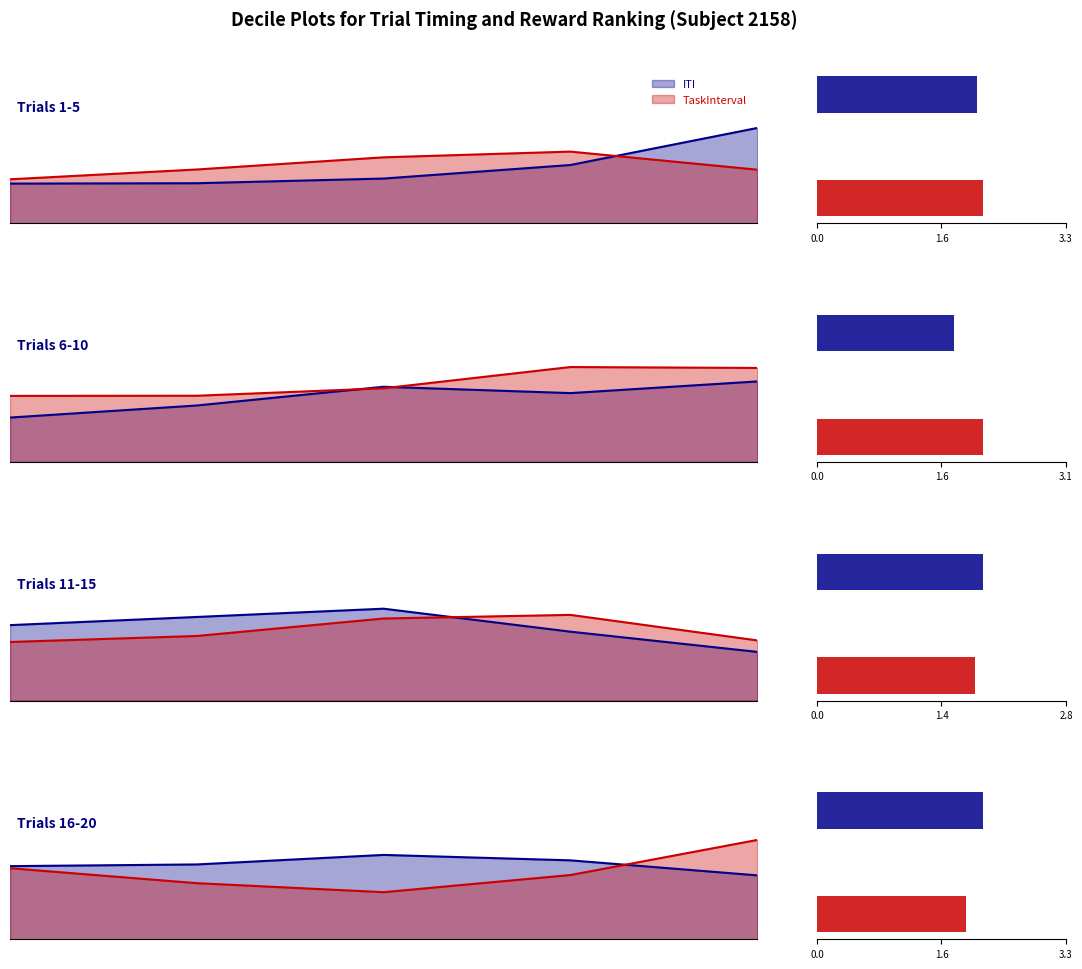

What is the difference between the maximum and second lowest values in the TaskInterval_line series?

1.3